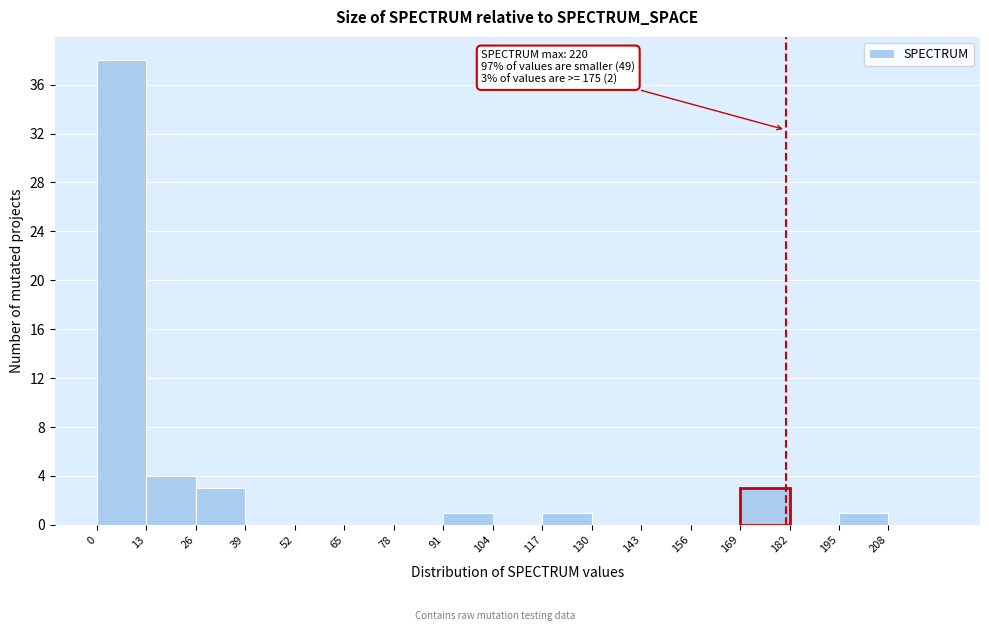

Over which range of the x-axis is the bar tallest?

0 to 13